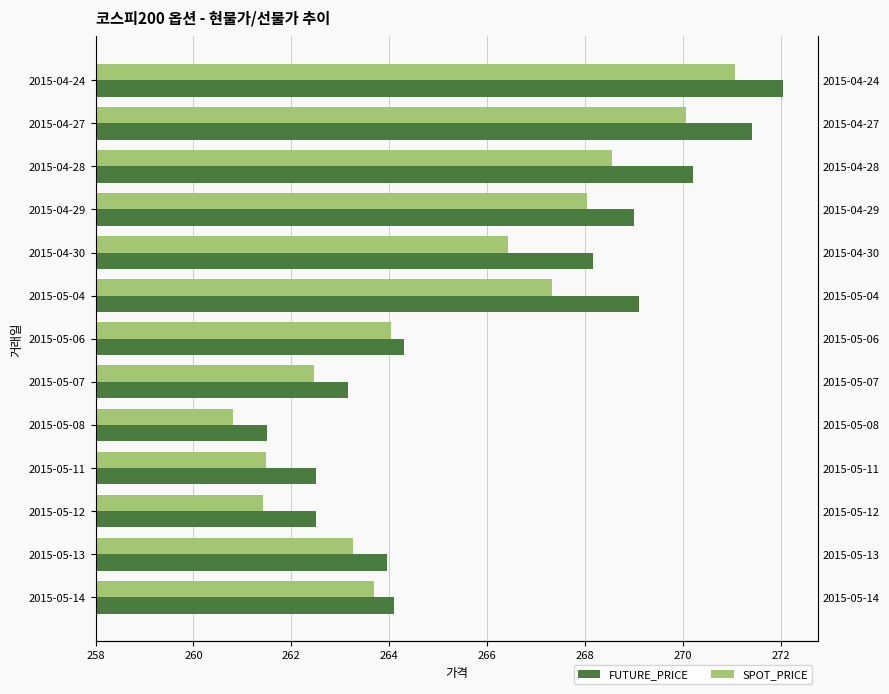

How many categories are shown in the chart?

13